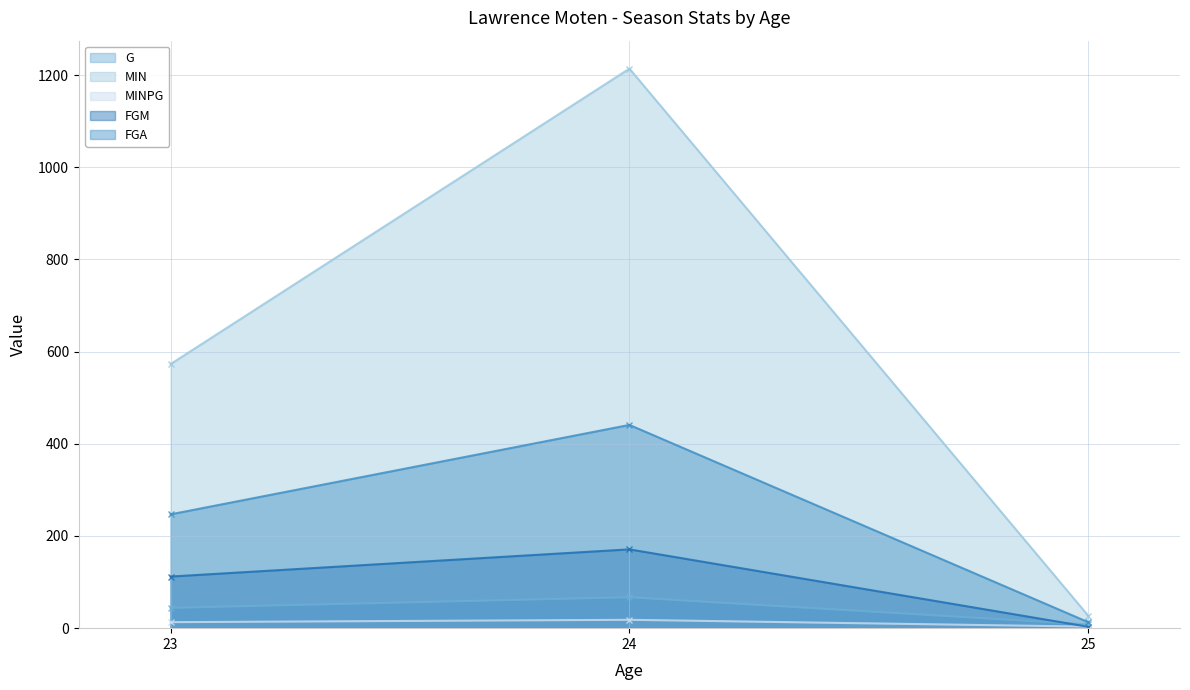

Which category has the lowest value in the MINPG series?

25